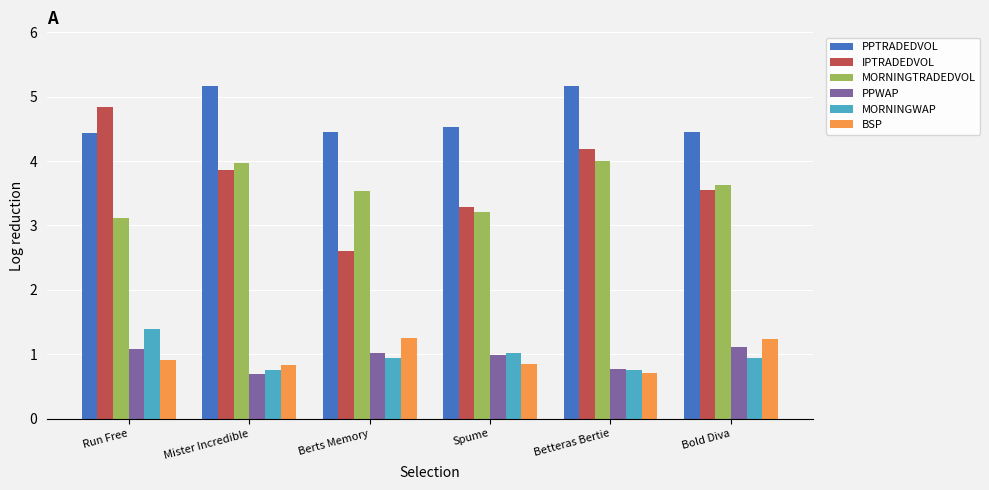

What is the difference between the maximum and minimum values in the PPWAP series?

0.4